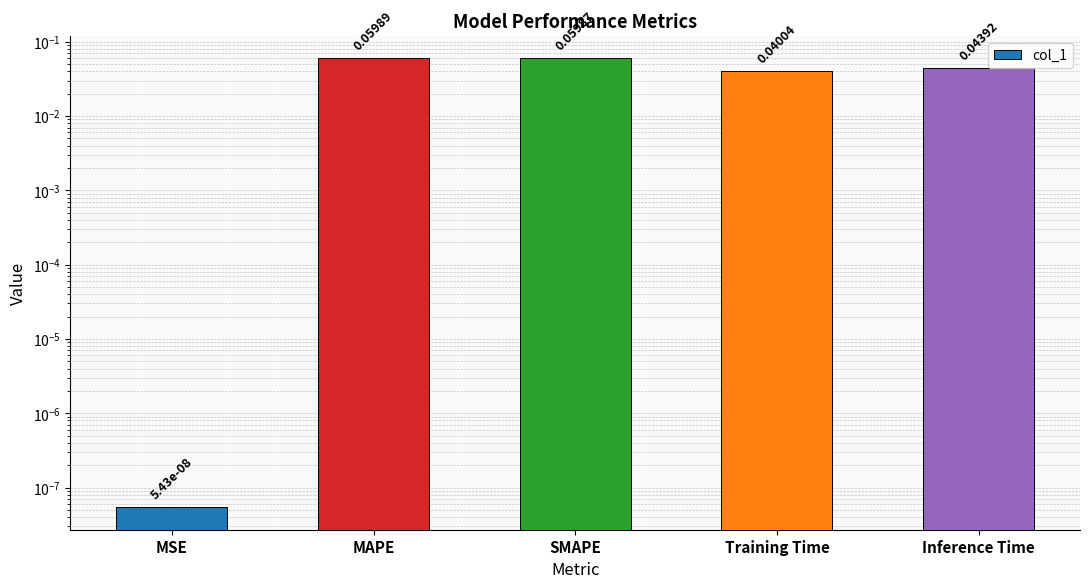

What is the difference between the values at MSE and MAPE?

0.1